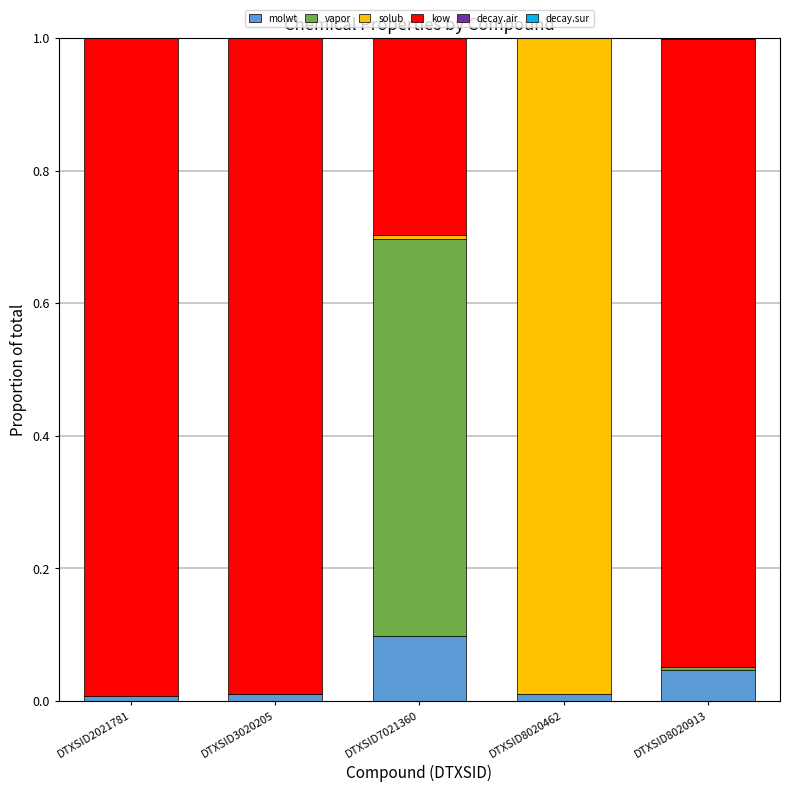

Is it true that molwt equals 0.2 at DTXSID7021360?

False